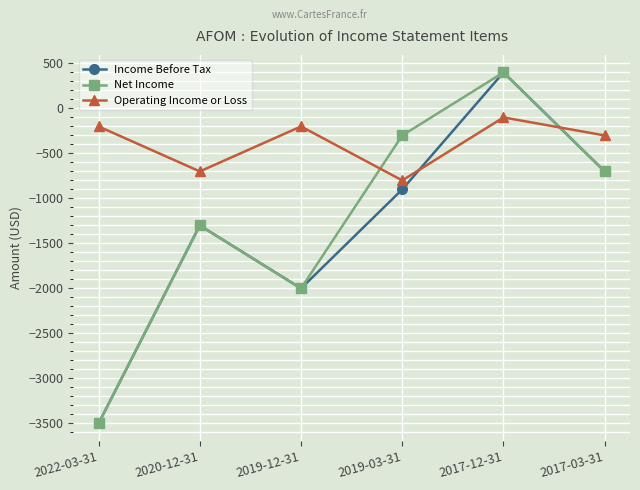

The Income Before Tax series shows -1306 at 2019-12-31. True or false?

False